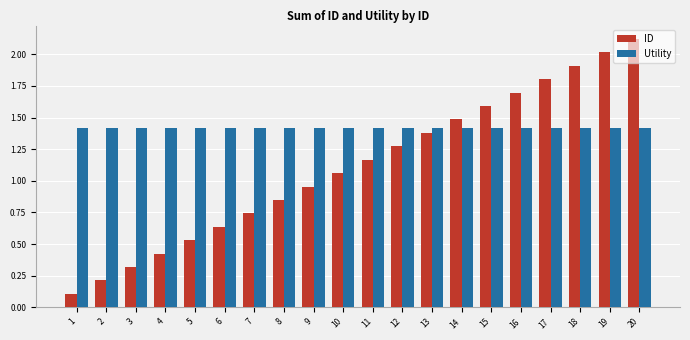

What is the minimum value for Utility?

1.4